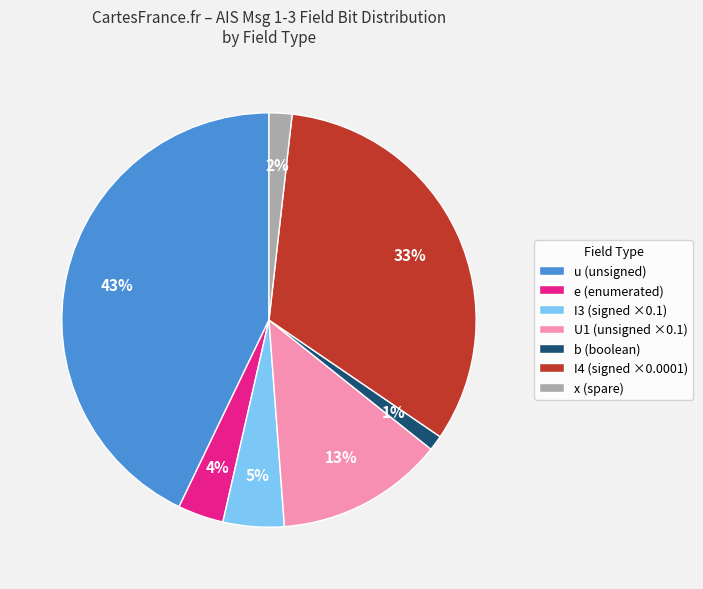

To the nearest percent, what is the difference between the largest and smallest slice percentages?

42%